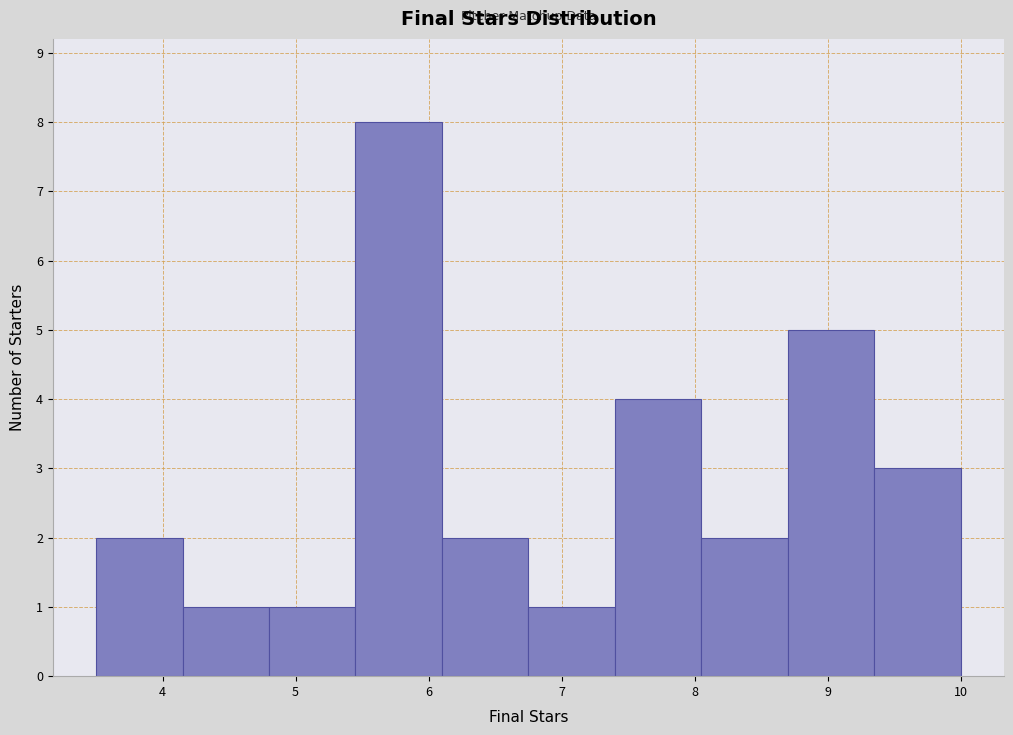

Over which range of the x-axis is the bar tallest?

5.45 to 6.10